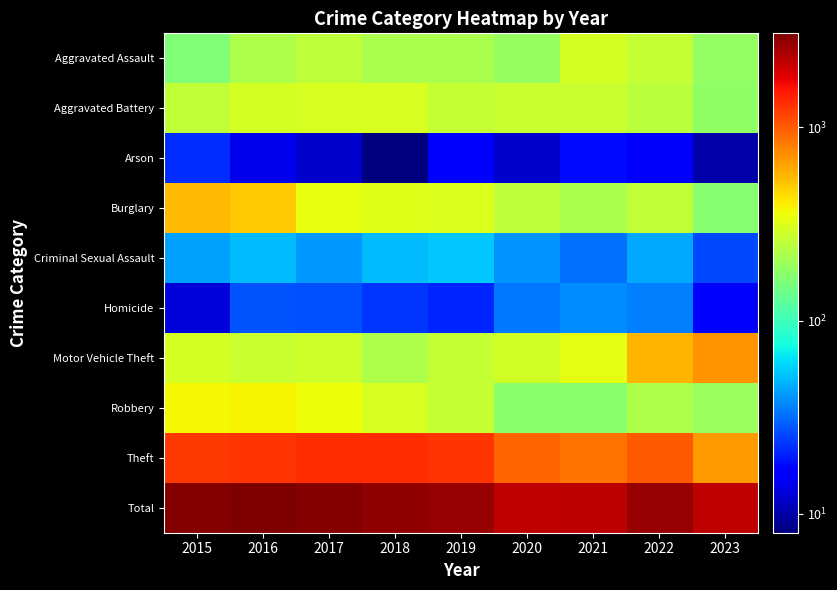

What is the total value across all series at 2018?

5574